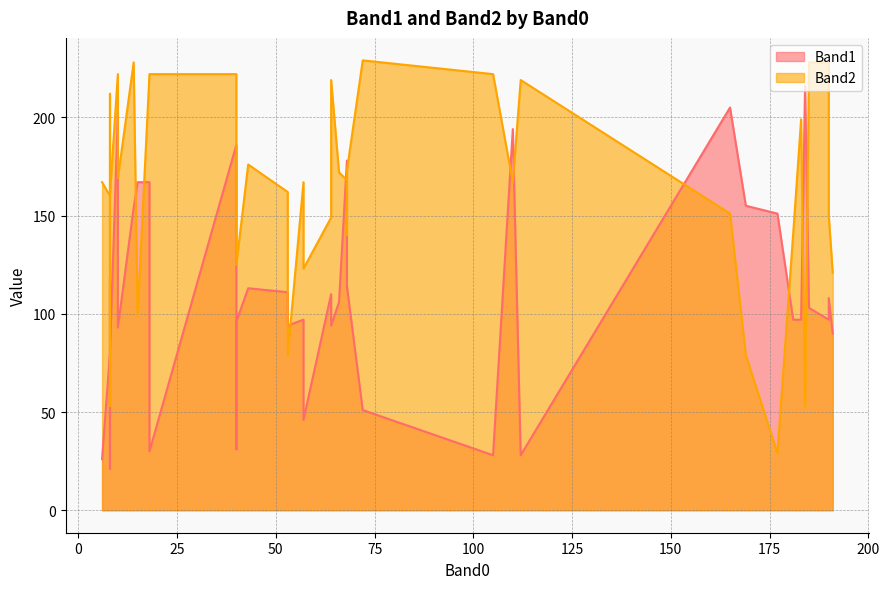

True or false: Band2 has more than 2 interior local peaks.

True